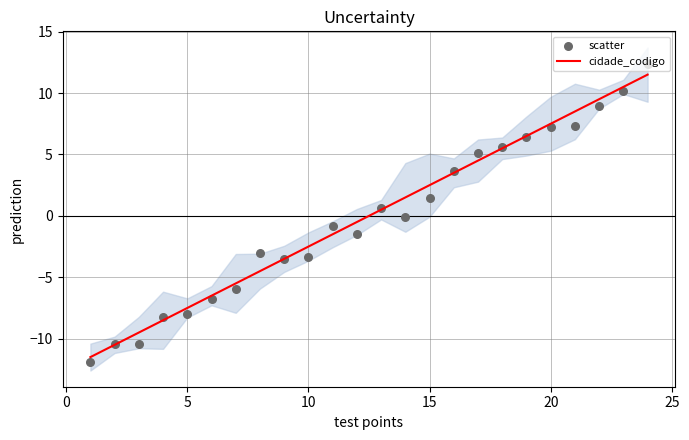

The cidade_codigo series shows -7.5 at 5. True or false?

True